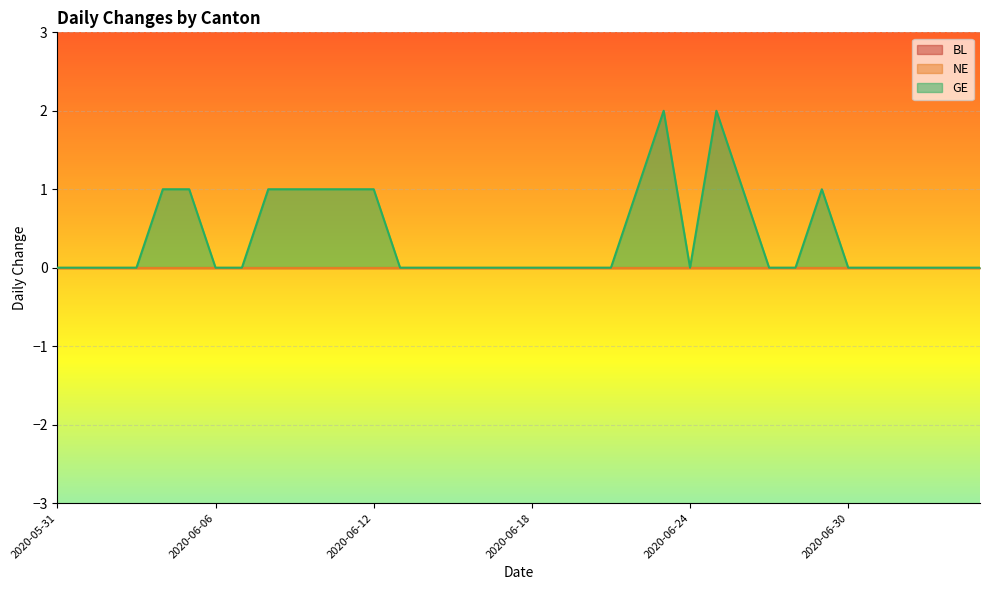

Reading right to left, extract all data points from this chart.

BL: 0	0	0	0	0	0	0	0	0	0	0	0	0	0	0	0	0	0	0	0	0	0	0	0	0	0	0	0	0	0	0	0	0	0	0	0
NE: 0	0	0	0	0	0	0	0	0	0	0	0	0	0	0	0	0	0	0	0	0	0	0	0	0	0	0	0	0	0	0	0	0	0	0	0
GE: 0	0	0	0	0	0	1	0	0	1	2	0	2	1	0	0	0	0	0	0	0	0	0	1	1	1	1	1	0	0	1	1	0	0	0	0